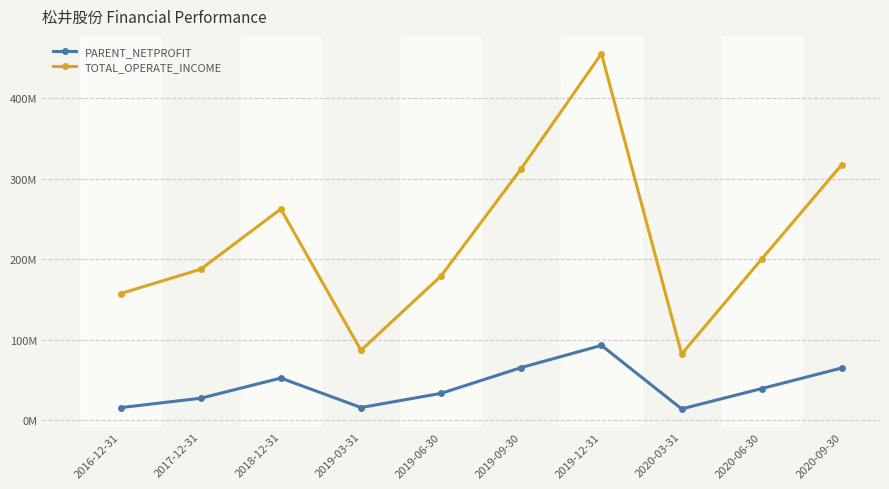

Reading right to left, what are all the values shown in this chart?

PARENT_NETPROFIT: 2020-09-30=64827138.6	2020-06-30=39287329.8	2020-03-31=13987938.4	2019-12-31=92873689.0	2019-09-30=65352431.9	2019-06-30=33321816.5	2019-03-31=15722175.7	2018-12-31=52272533.7	2017-12-31=27238188.2	2016-12-31=15577534.4
TOTAL_OPERATE_INCOME: 2020-09-30=317477418.5	2020-06-30=200177790.4	2020-03-31=82124509.5	2019-12-31=455138283.3	2019-09-30=312464537.1	2019-06-30=179217012.1	2019-03-31=86663243.9	2018-12-31=262232747.8	2017-12-31=187399077.8	2016-12-31=157175808.8